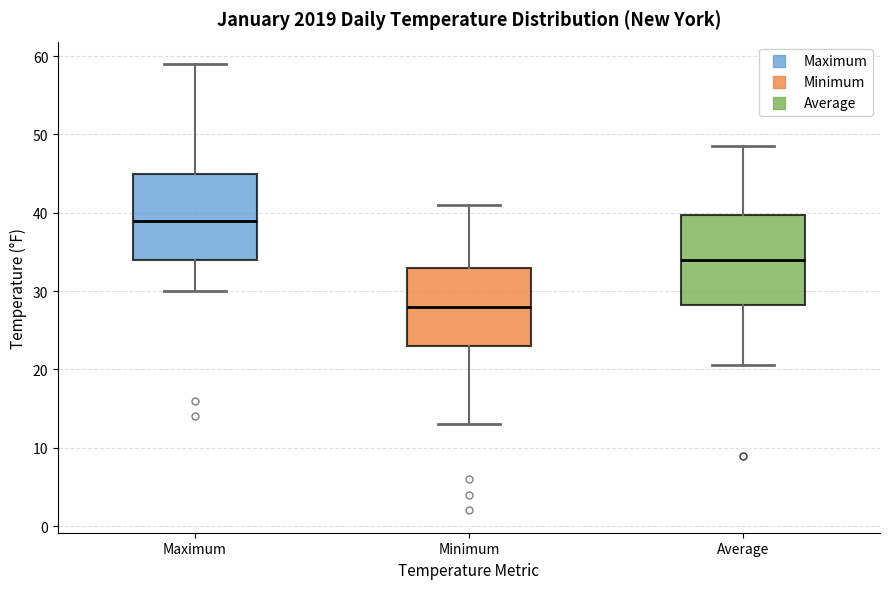

Reading left to right, read every box against the y-axis: the position of its median line, the range the box covers, and the ends of its whiskers. The values are not printed on the chart, so give them approximately, as read against the axis.

Maximum: median 39, box 34 to 45, whiskers 30 to 59
Minimum: median 28, box 23 to 33, whiskers 13 to 41
Average: median 34, box 28 to 40, whiskers 21 to 49